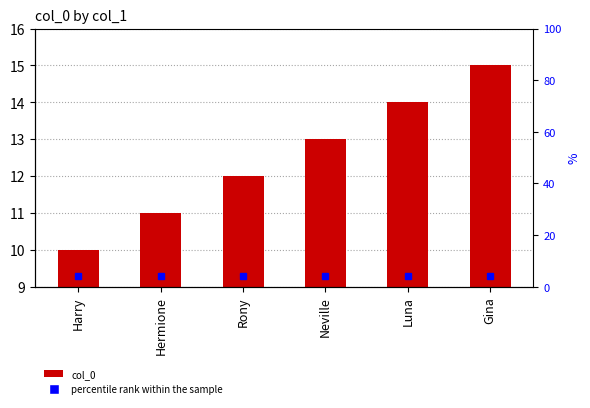

What is the label of the 1st bar from the right?

Gina